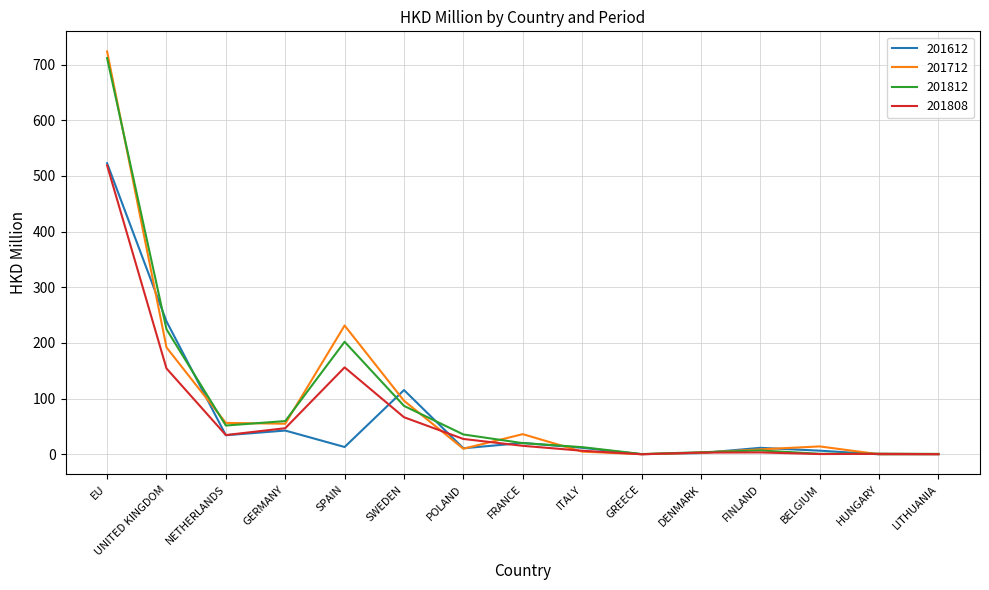

At which category is the sum across all series the highest?

EU